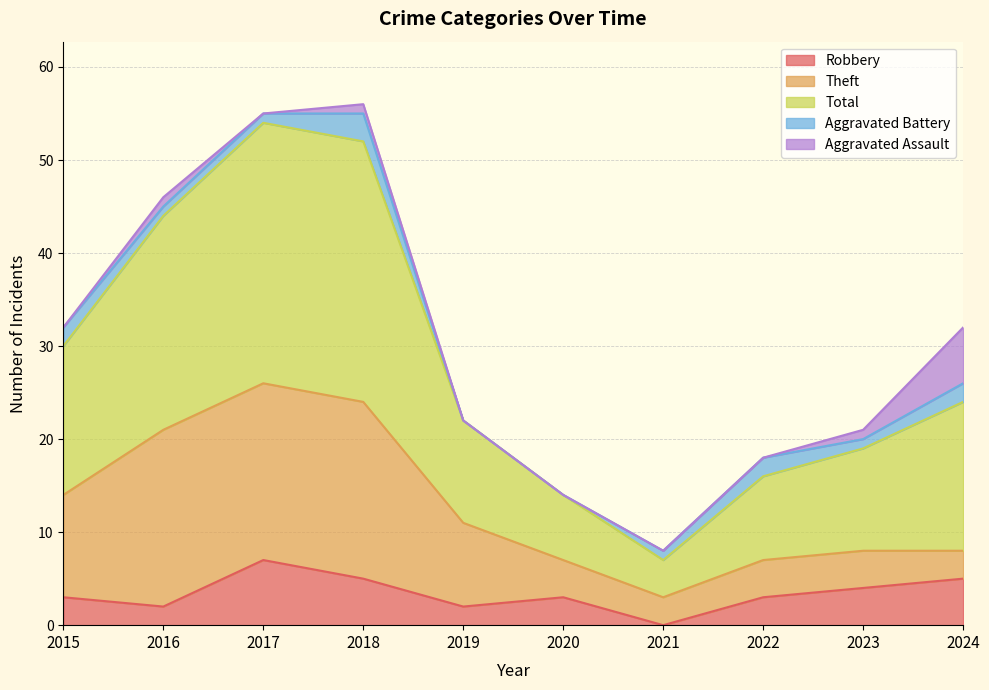

True or false: Total has a value of 13 at 2018.

False